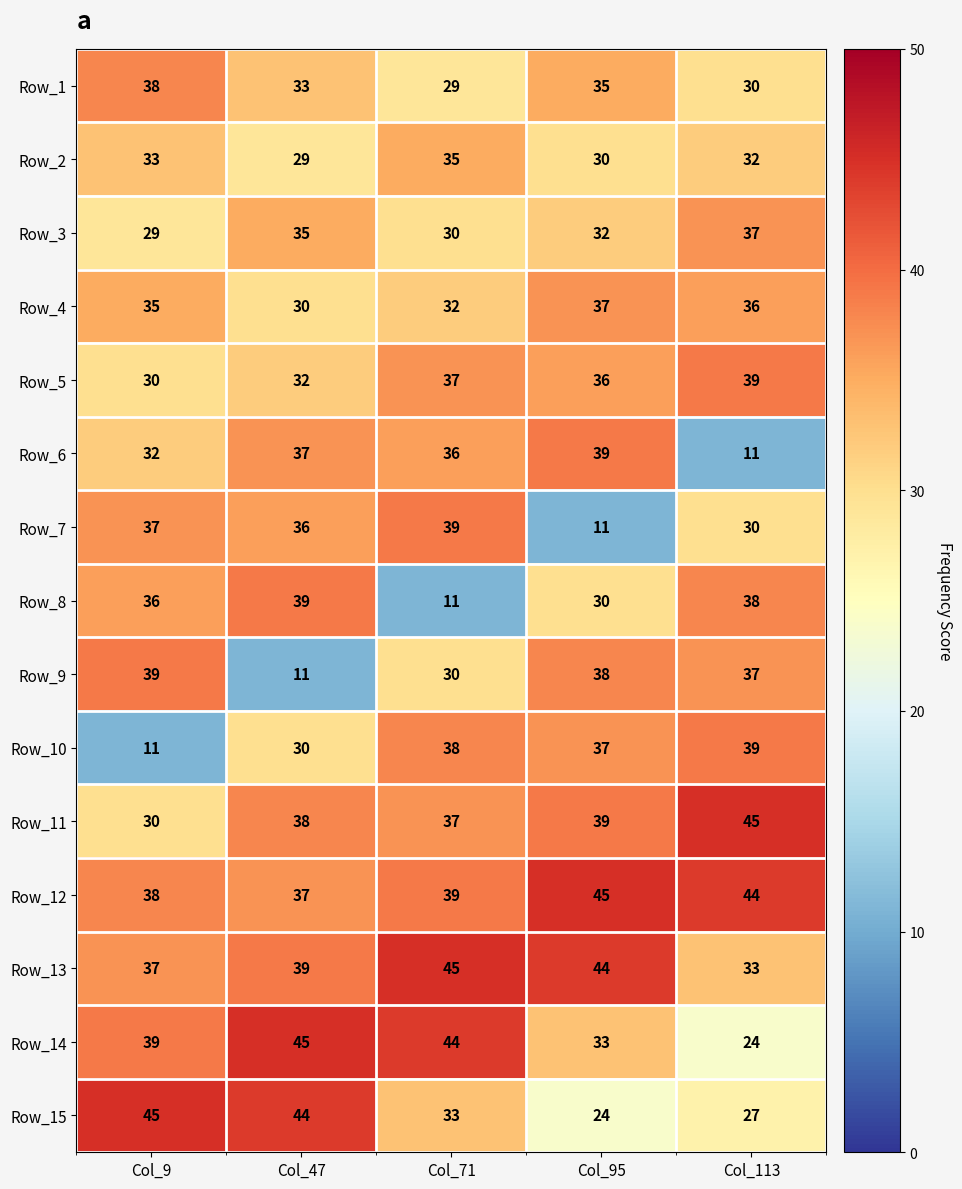

The value of Row_10 at Col_113 is 68. True or false?

False